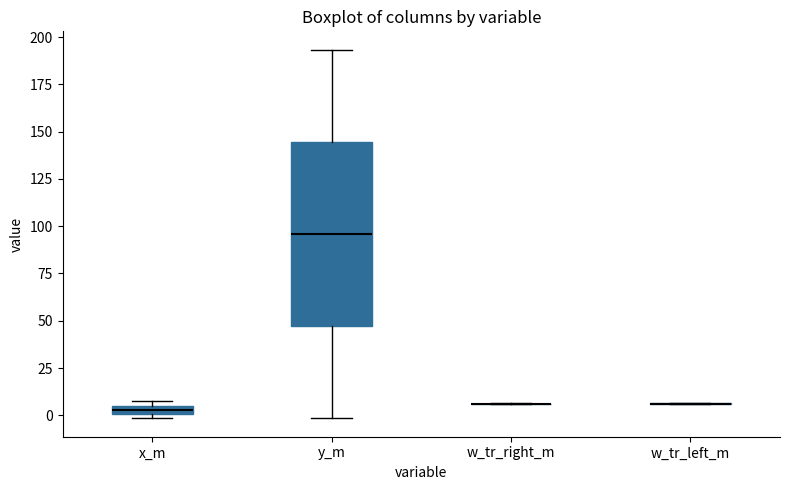

Where is the upper edge of the box for x_m on the y-axis? The values are not printed on the chart, so give them approximately, as read against the axis.

5